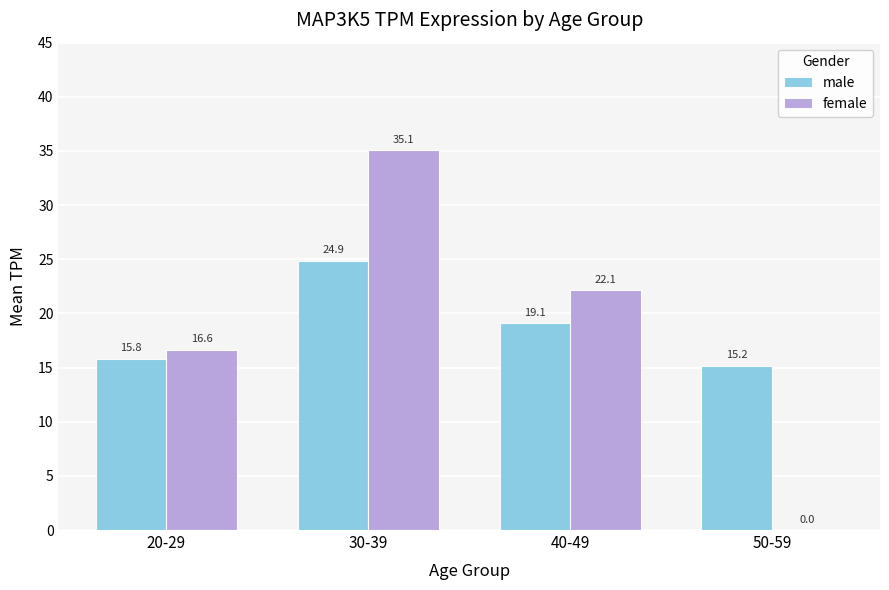

At which label does male reach its peak?

30-39